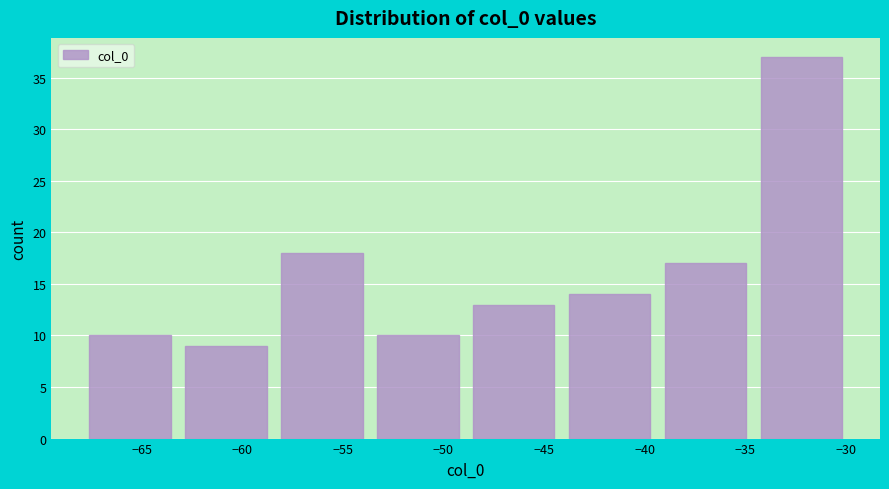

Reading left to right, list every bar in this chart as the range it spans on the x-axis followed by its height. Neither the bar edges nor the heights are printed on the chart, so give them approximately, as read against the axes.

-68.0 to -63.0: 10
-63.0 to -58.5: 9
-58.5 to -53.5: 18
-53.5 to -49.0: 10
-49.0 to -44.0: 13
-44.0 to -39.5: 14
-39.5 to -34.5: 17
-34.5 to -30.0: 37